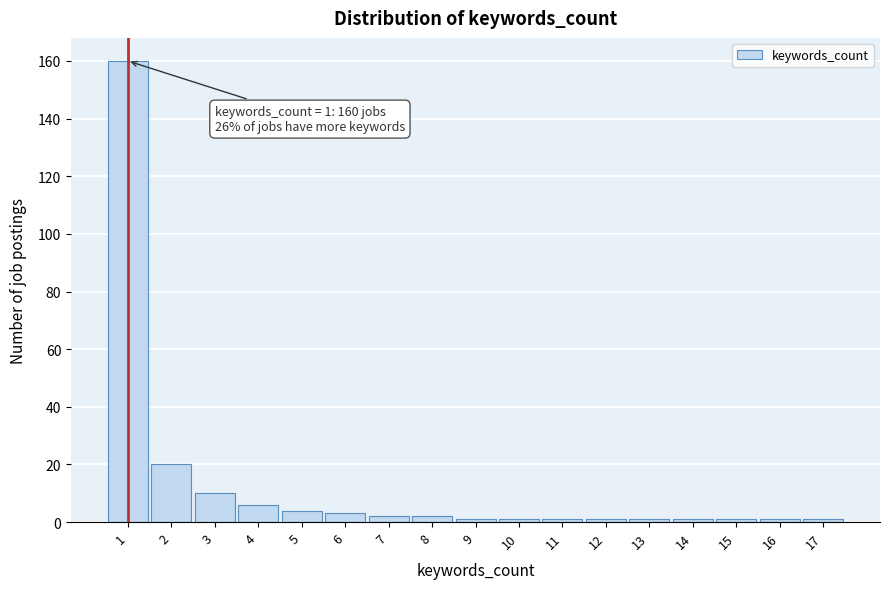

Over which range of the x-axis is the bar tallest?

0.5 to 1.5